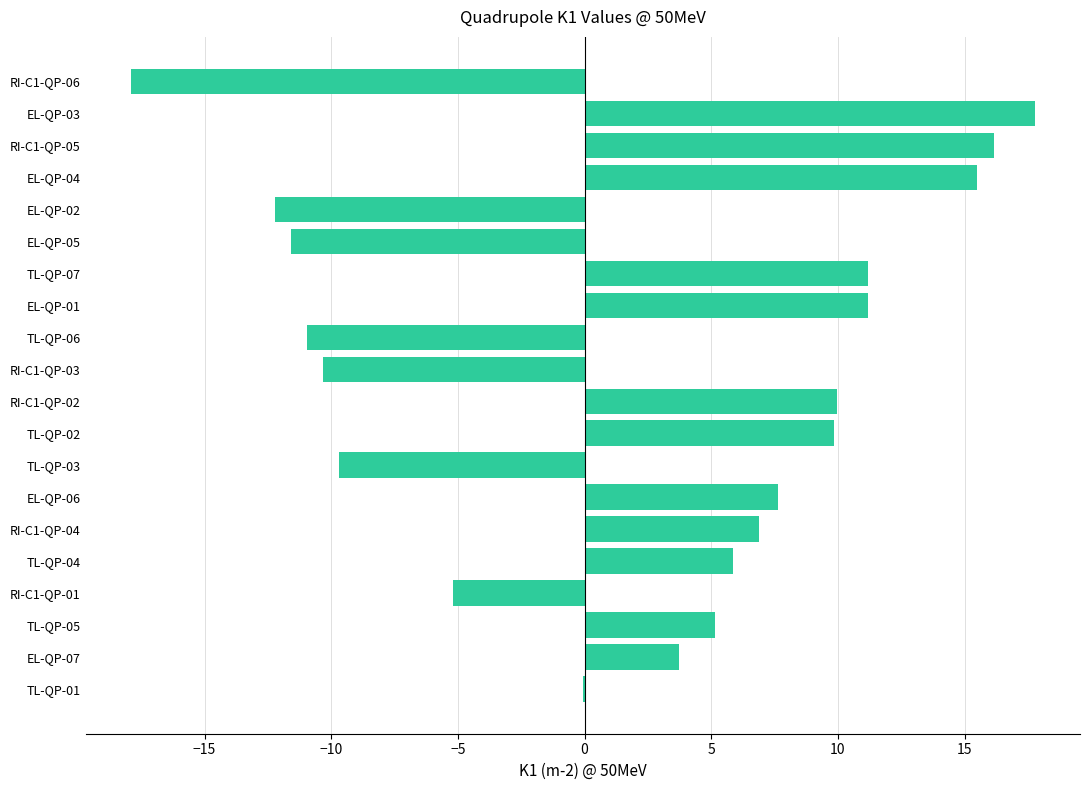

What is the sum of all values?

42.9